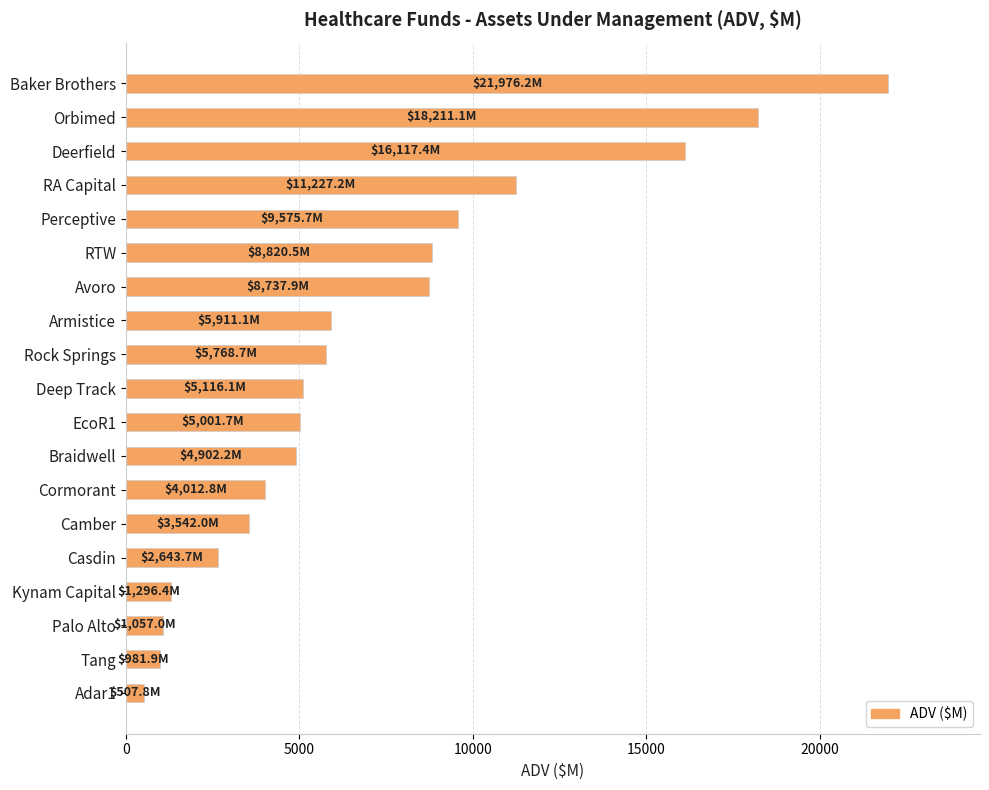

What is the label of the 13th bar from the top?

Cormorant